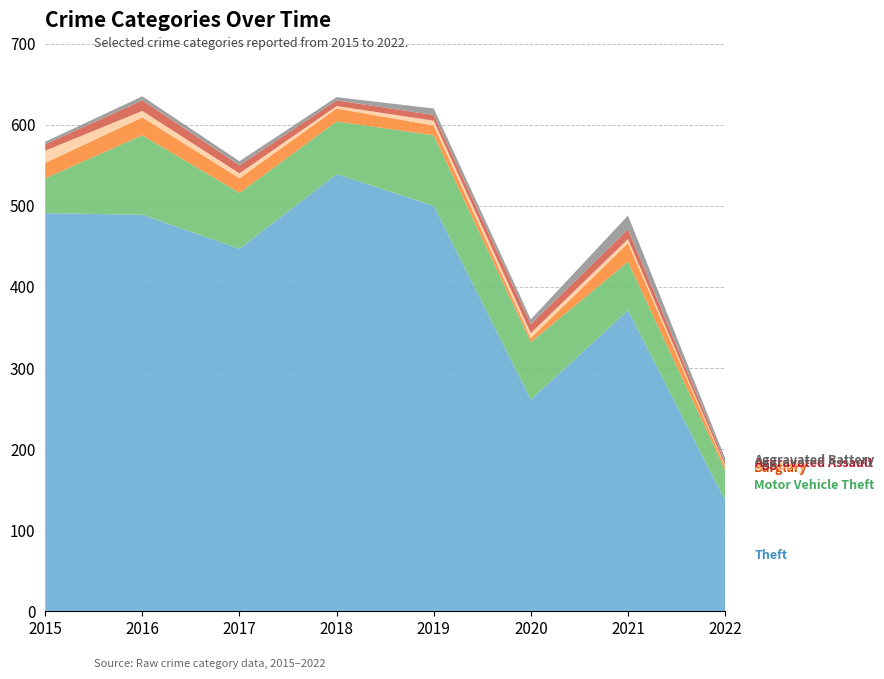

Reading left to right, transcribe all the data shown in this chart.

Theft: 2015=491	2016=489	2017=447	2018=539	2019=500	2020=261	2021=371	2022=137
Motor Vehicle Theft: 2015=43	2016=98	2017=69	2018=65	2019=87	2020=71	2021=60	2022=37
Burglary: 2015=19	2016=22	2017=18	2018=16	2019=12	2020=5	2021=23	2022=4
Robbery: 2015=15	2016=8	2017=6	2018=3	2019=6	2020=6	2021=5	2022=2
Aggravated Assault: 2015=8	2016=13	2017=10	2018=7	2019=7	2020=11	2021=12	2022=4
Aggravated Battery: 2015=3	2016=5	2017=5	2018=4	2019=8	2020=6	2021=17	2022=5